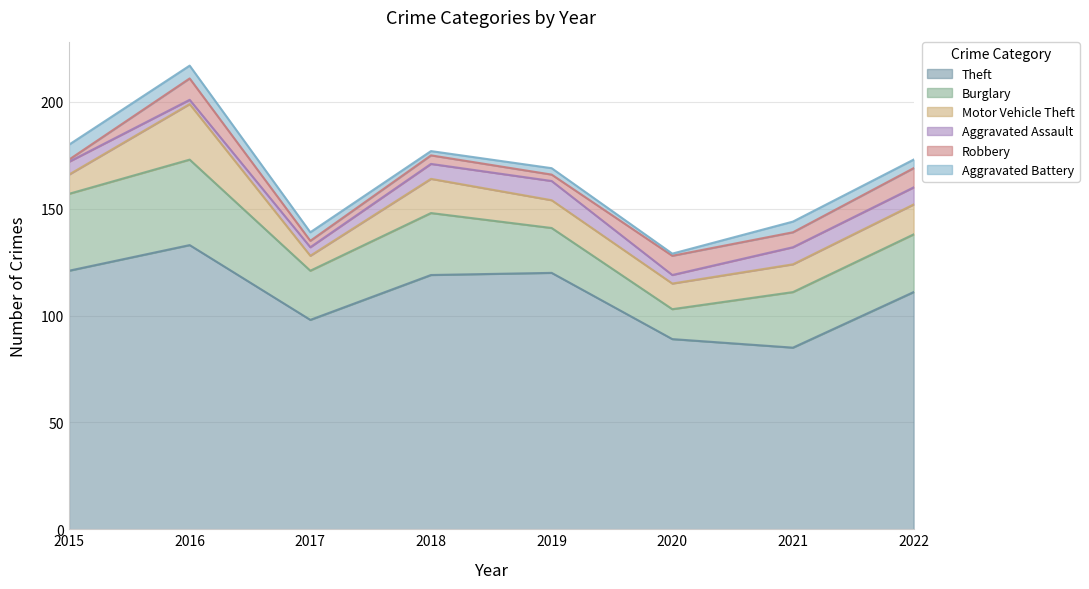

Count the number of categories in the chart.

8